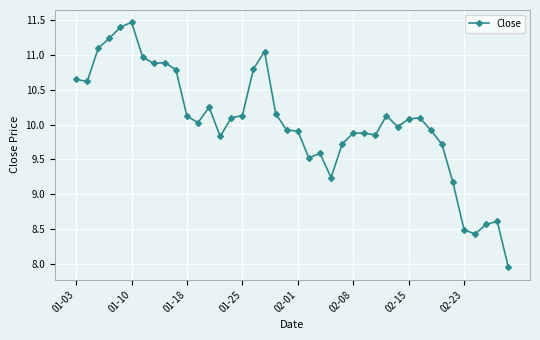

What is the difference between the maximum and second lowest values?

3.0